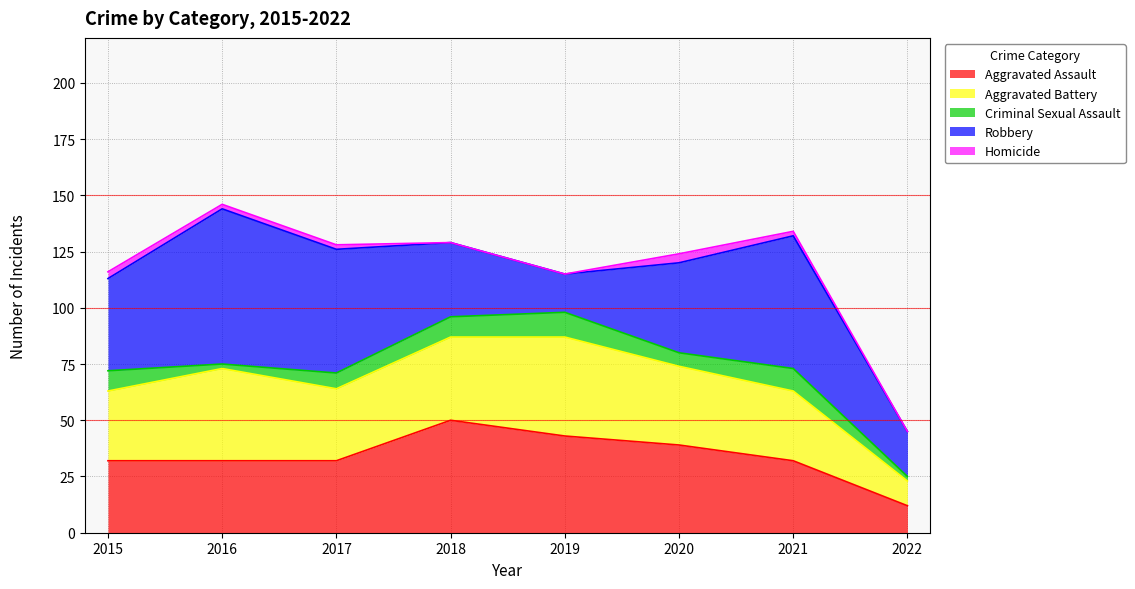

The value of Criminal Sexual Assault at 2017 is 7. True or false?

True